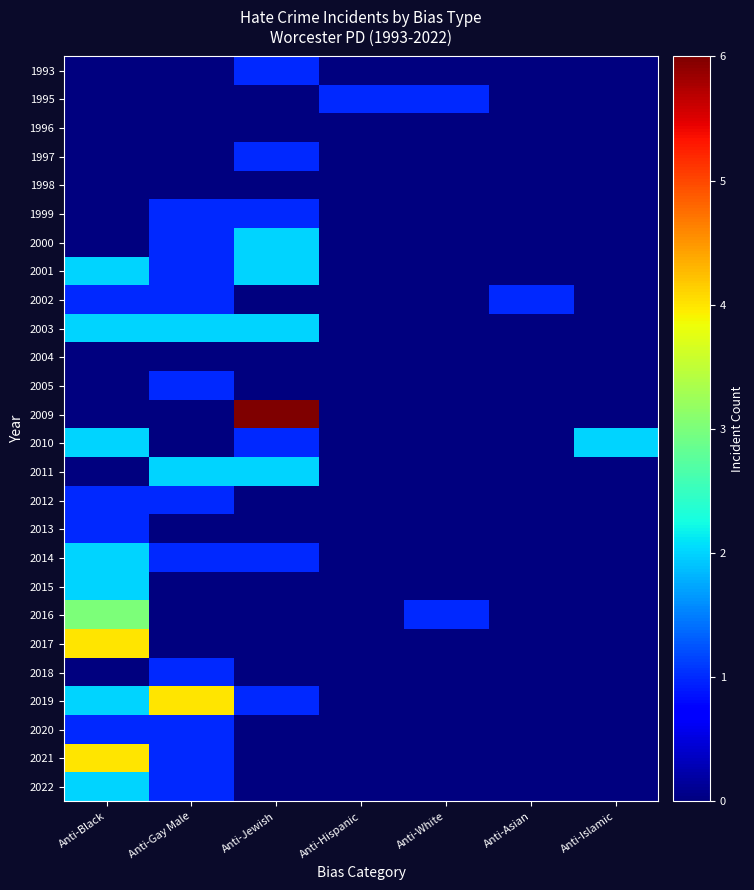

What is the greatest value displayed?

6